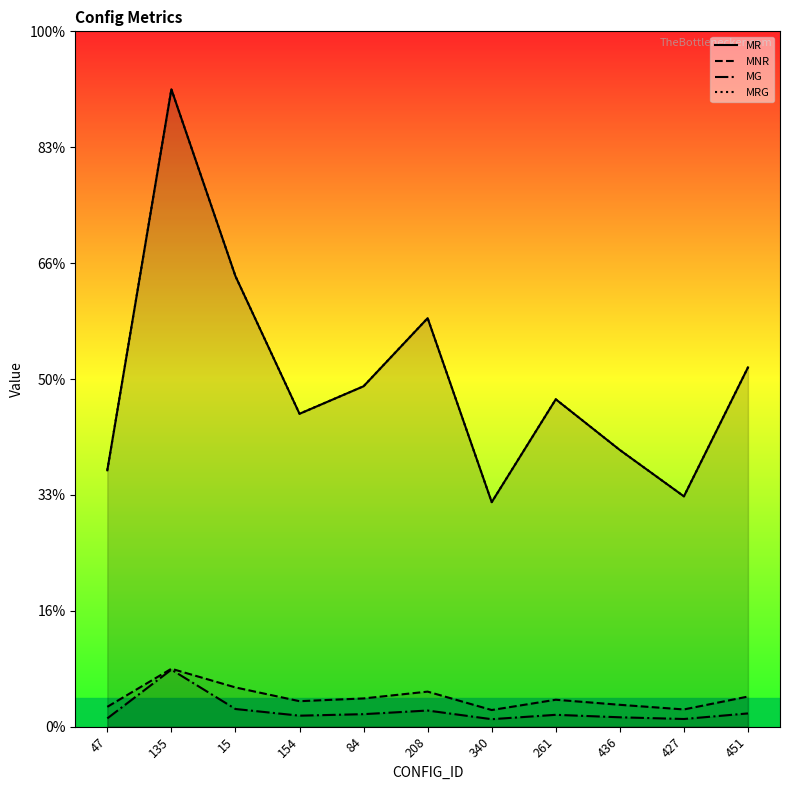

What is the lowest value of the MRG series?

3.9